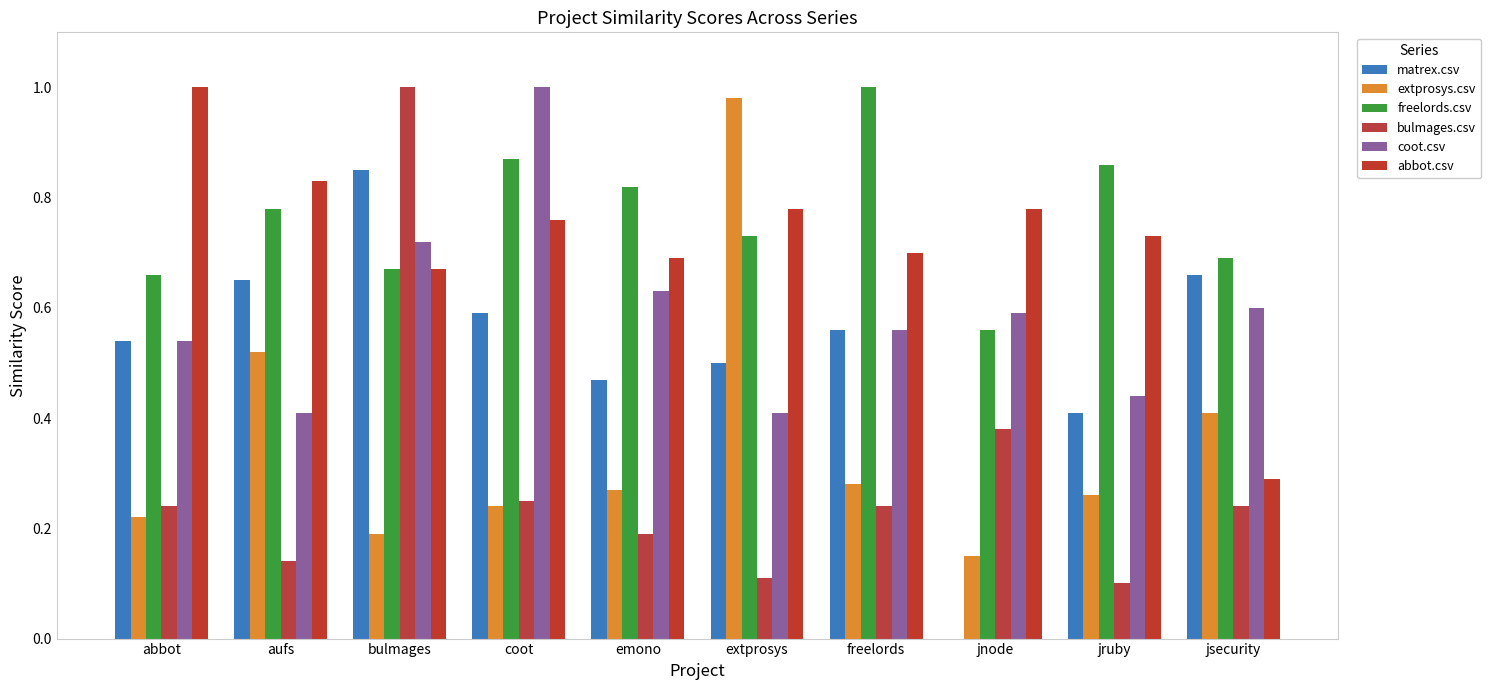

What are all the series names shown in the legend?

matrex.csv, extprosys.csv, freelords.csv, bulmages.csv, coot.csv, abbot.csv